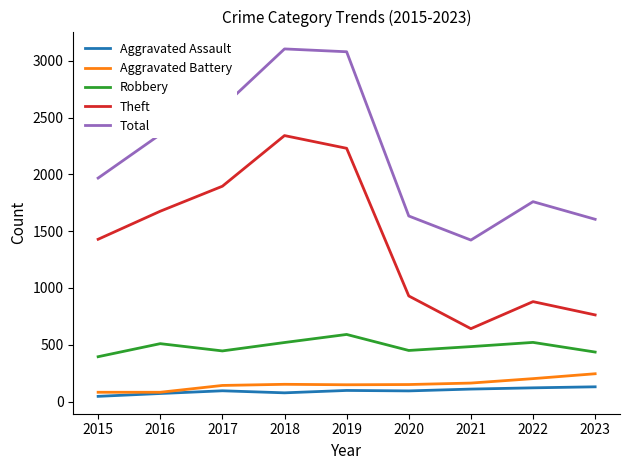

What is the minimum value for Total?

1422